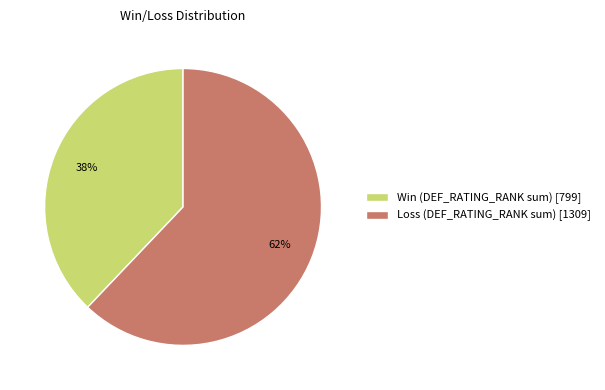

To the nearest percent, what is the difference between the Loss (DEF_RATING_RANK sum) [1309] and Win (DEF_RATING_RANK sum) [799] slice percentages?

24%